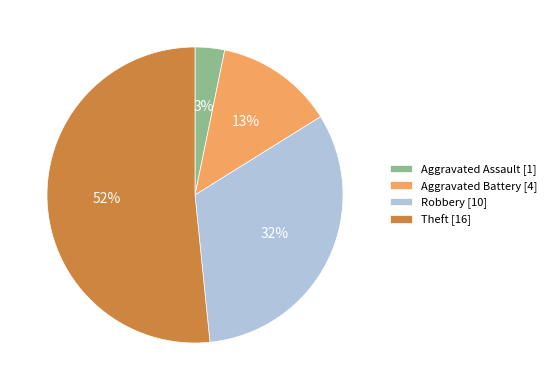

Rank the categories by value from lowest to highest.

Aggravated Assault, Aggravated Battery, Robbery, Theft